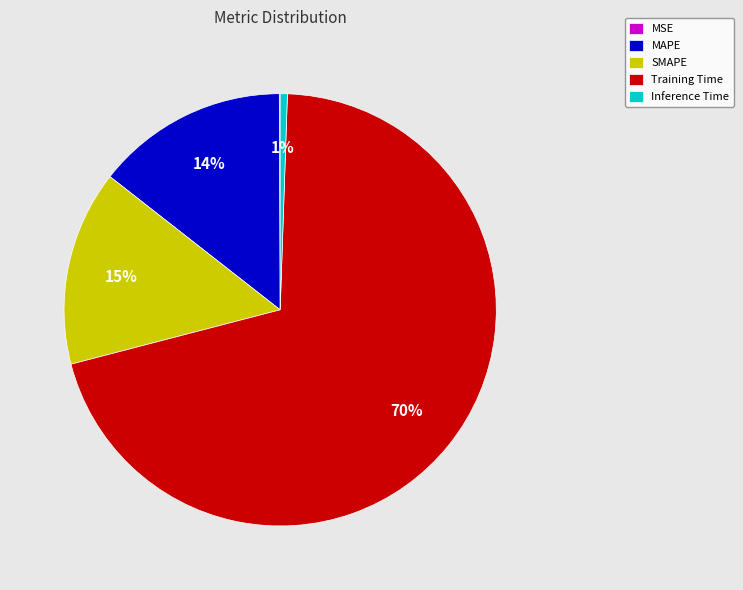

Combined, do MAPE and Training Time account for over 50%?

Yes